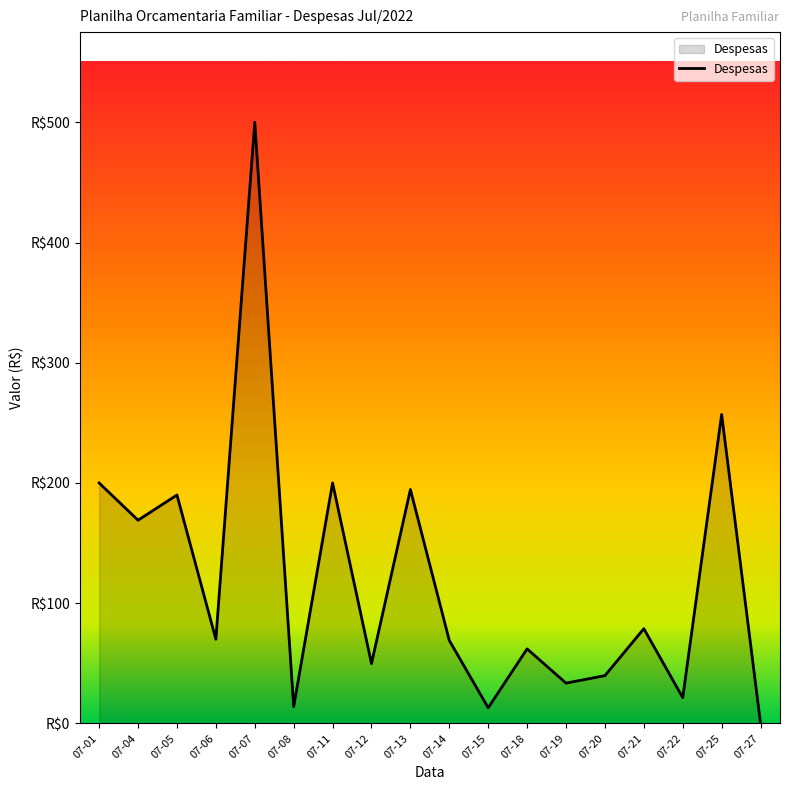

At which label does the data first exceed 70?

07-01